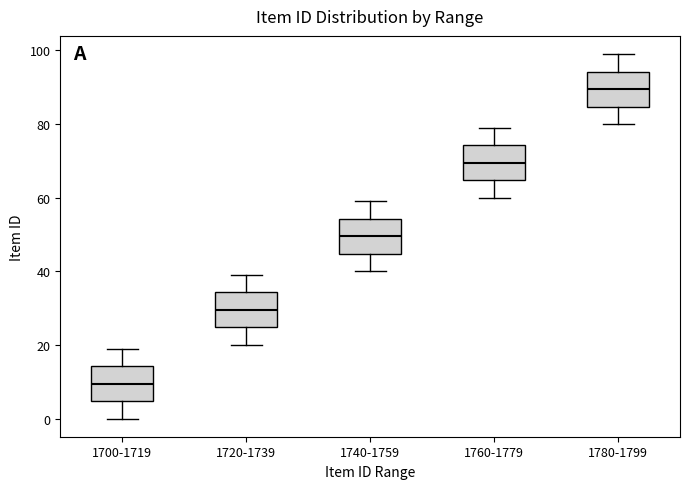

Which box's median line is the highest?

1780-1799